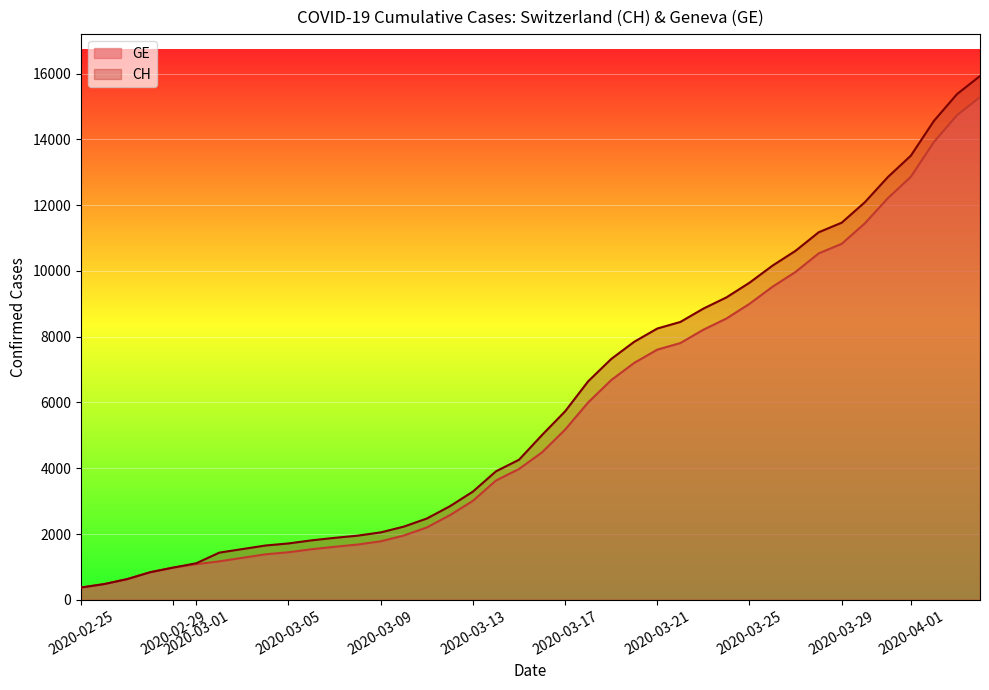

Which series has the largest range (max minus min)?

CH